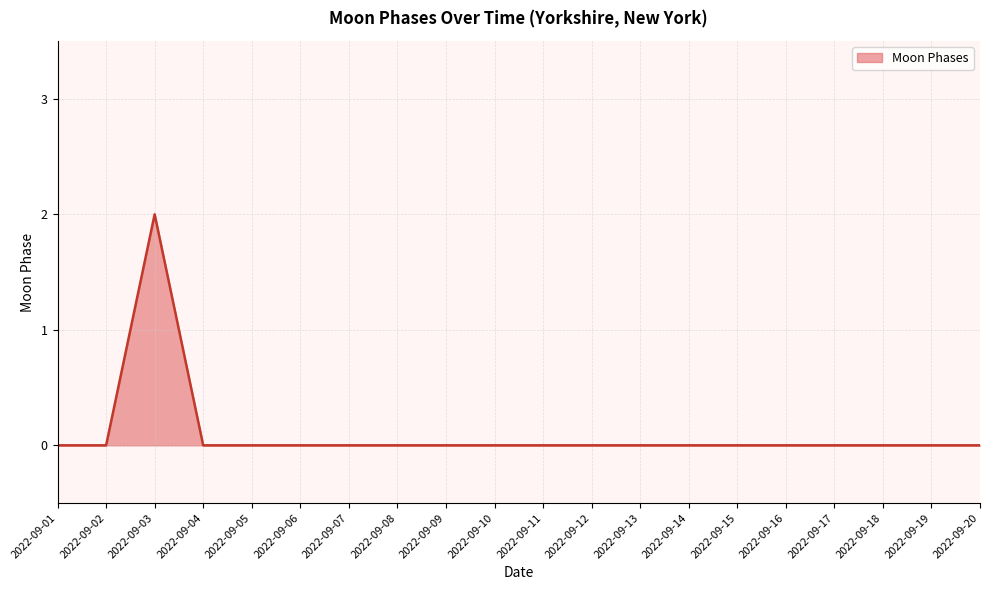

What is the difference between the maximum and minimum values?

2